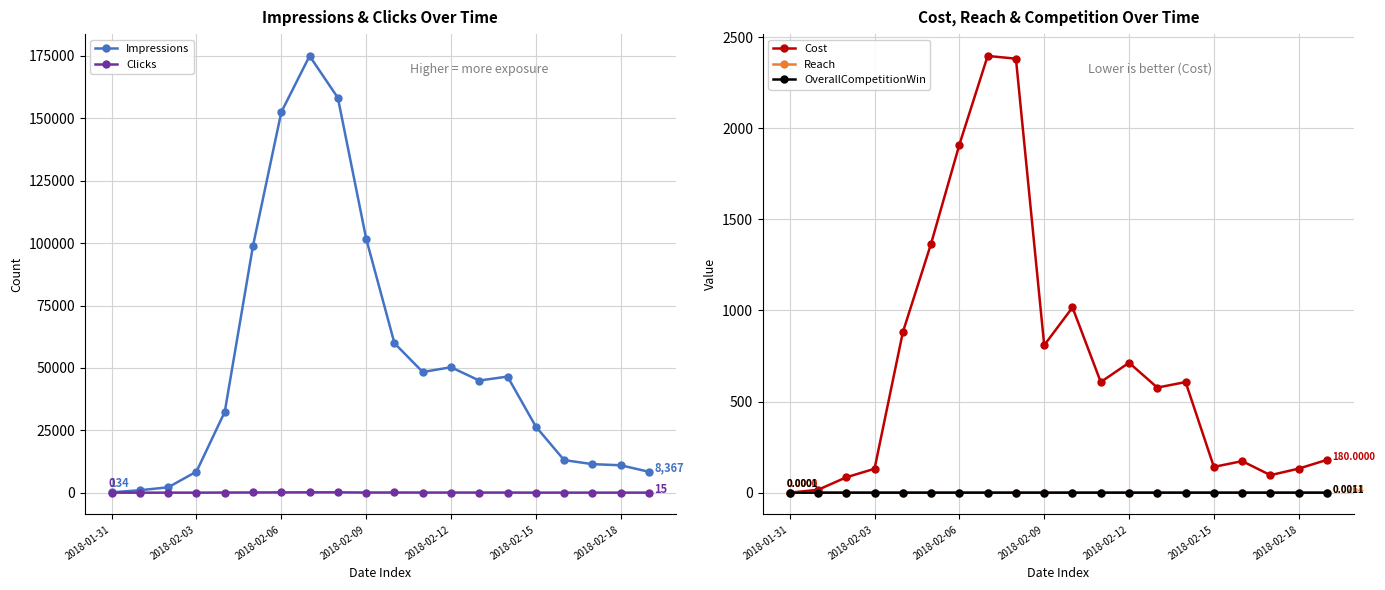

The OverallCompetitionWin series shows 0.0 at 10. True or false?

True